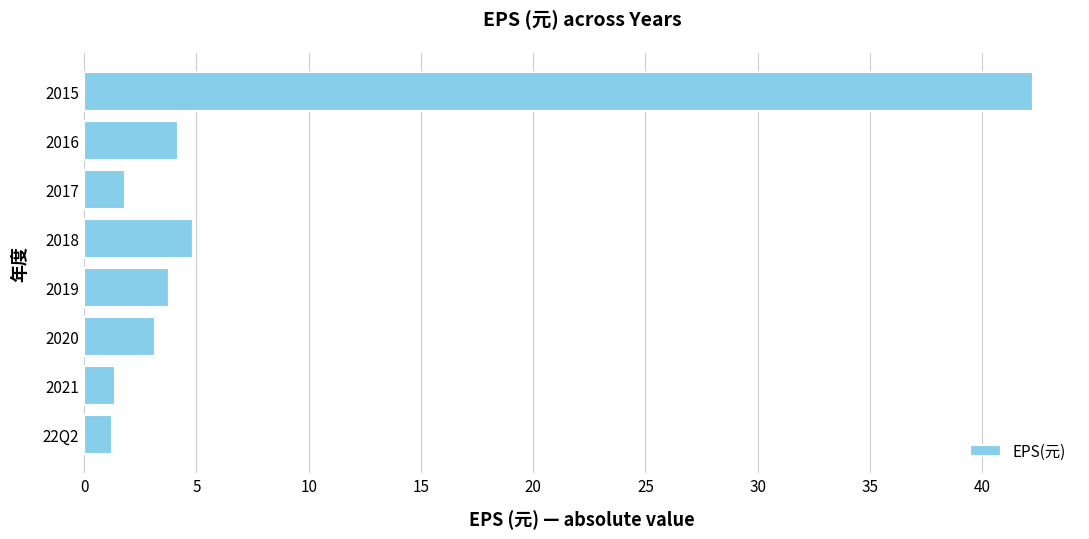

True or false: the data shows 1.6 at 2016.

False